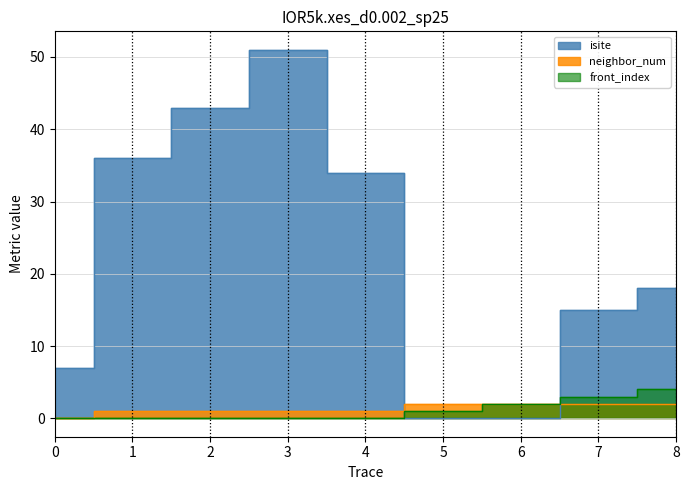

After their last crossing, which series has the higher values: front_index or isite?

isite